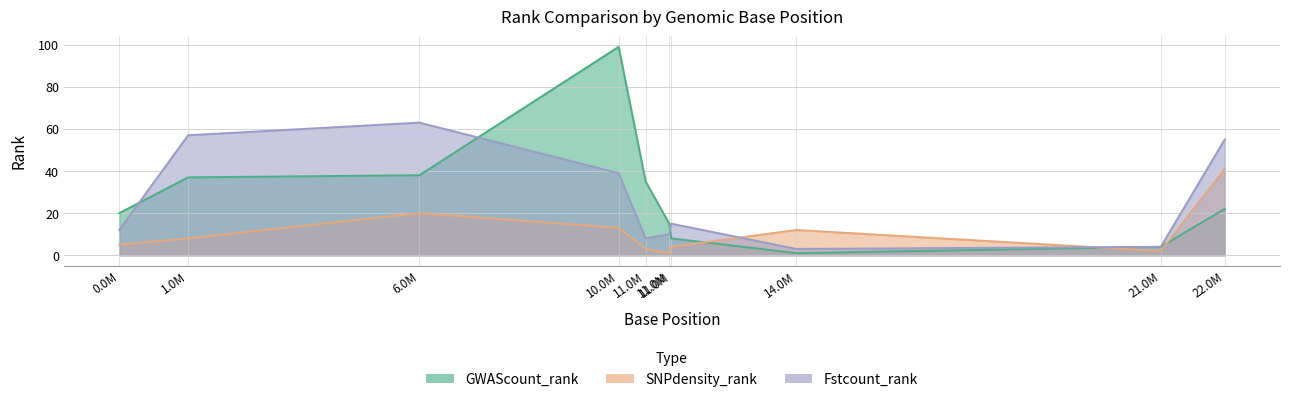

What is the average value of the SNPdensity_rank series?

11